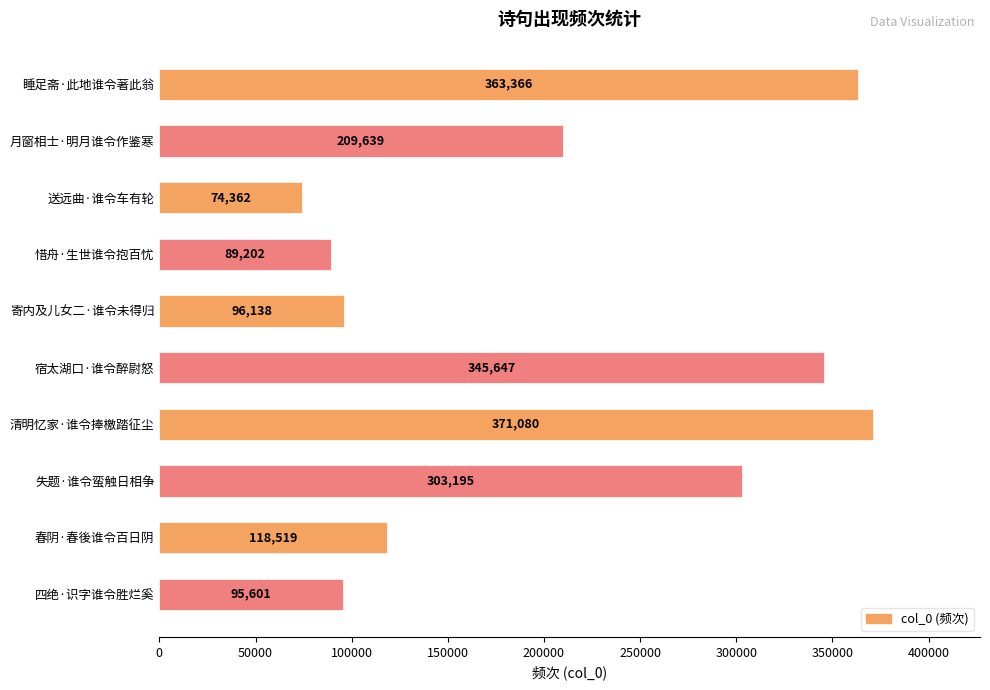

What is the minimum value shown in the chart?

74362